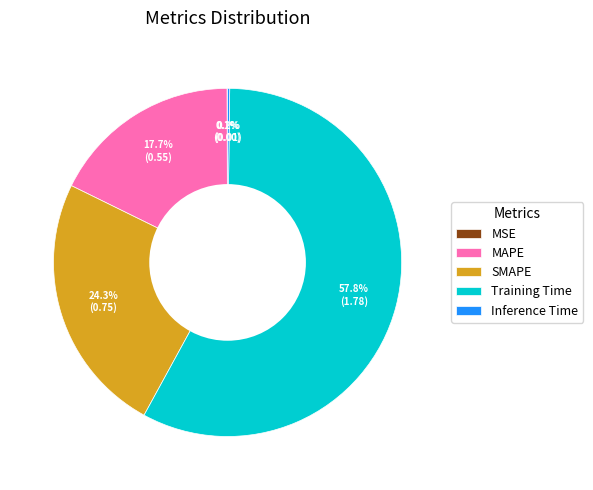

Which category has the biggest portion of the pie?

Training Time